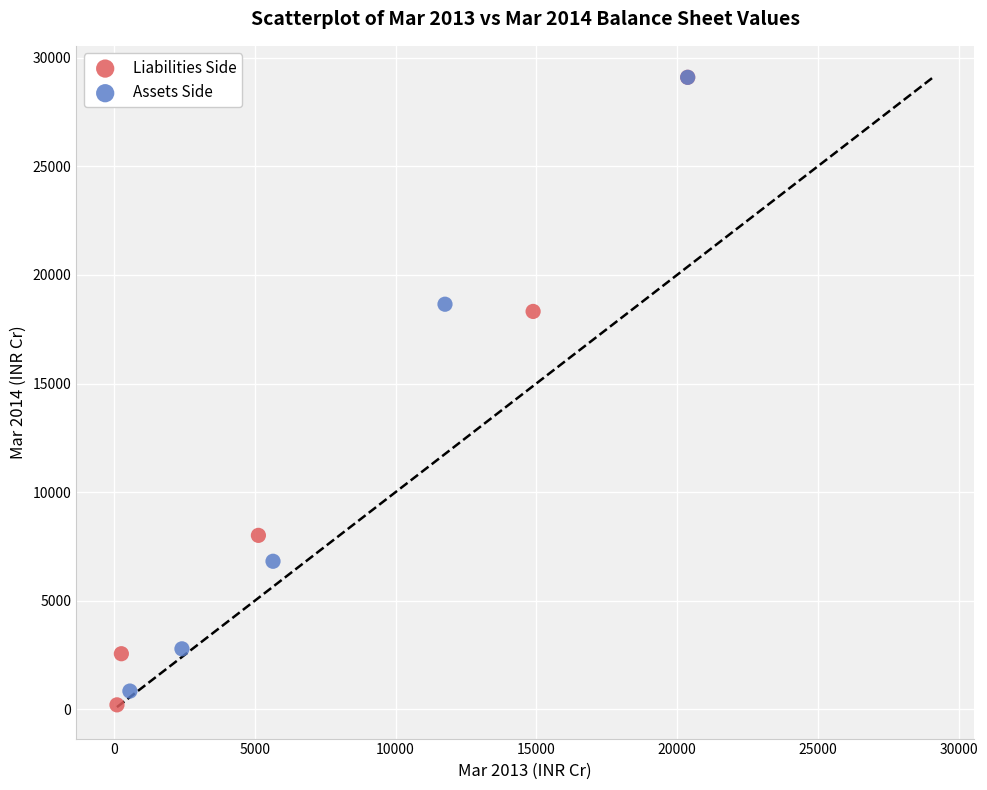

What are all the series names shown in the legend?

Liabilities Side, Assets Side